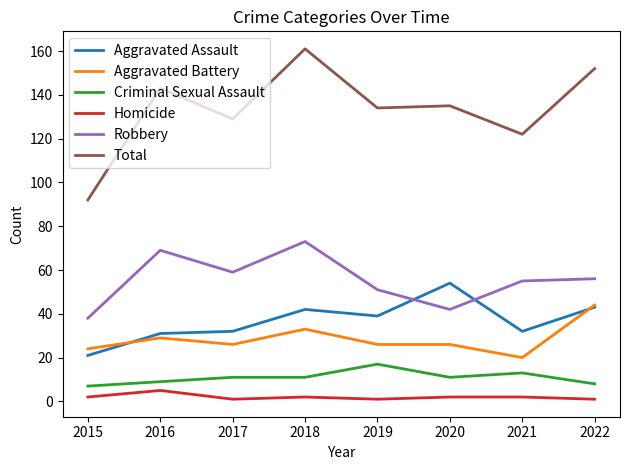

Reading left to right, list all the values displayed in this chart.

Aggravated Assault: 21	31	32	42	39	54	32	43
Aggravated Battery: 24	29	26	33	26	26	20	44
Criminal Sexual Assault: 7	9	11	11	17	11	13	8
Homicide: 2	5	1	2	1	2	2	1
Robbery: 38	69	59	73	51	42	55	56
Total: 92	143	129	161	134	135	122	152